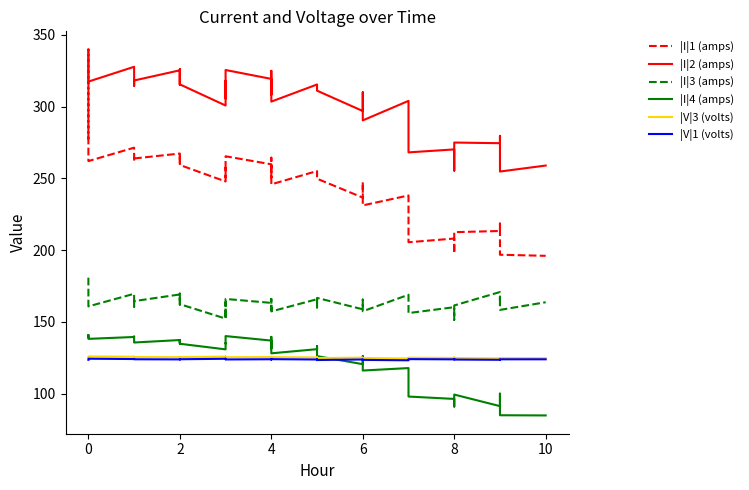

What is the smallest value displayed?

84.9